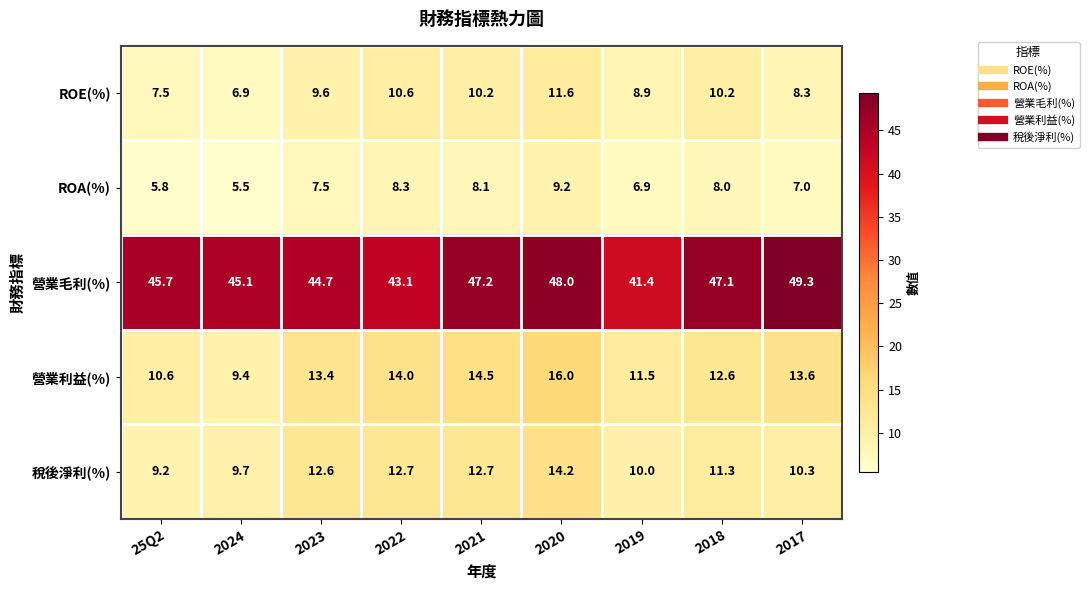

What is the approximate value of ROE(%) at 2020?

11.6